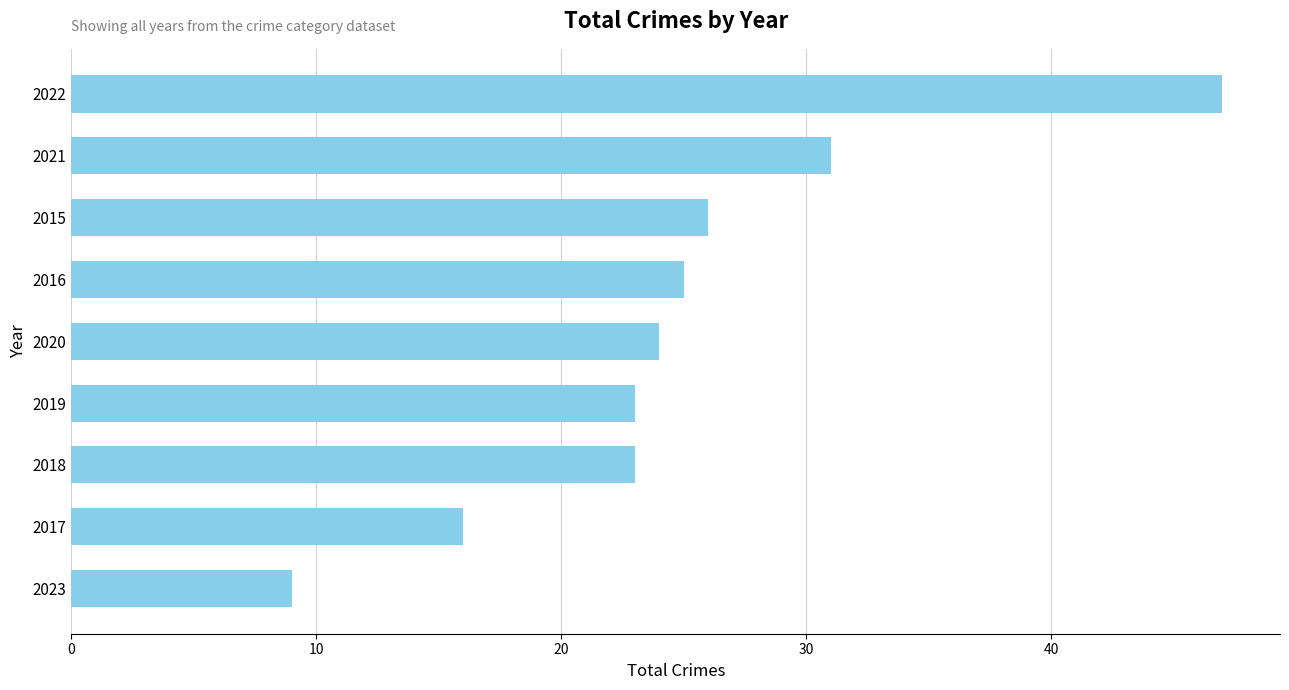

What is the change in value from 2023 to 2016?

+16